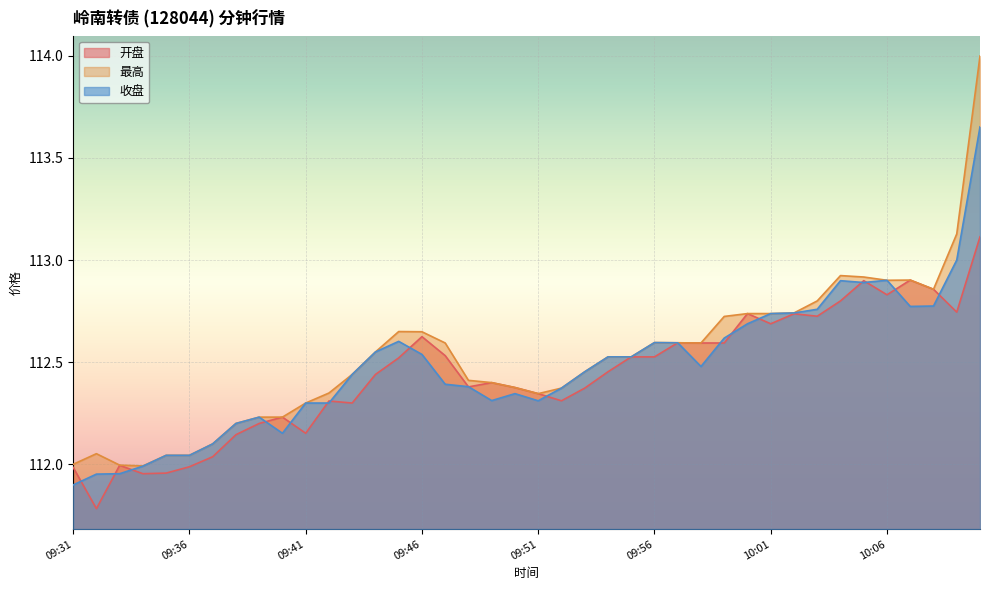

At which label does 收盘 reach its peak?

10:10